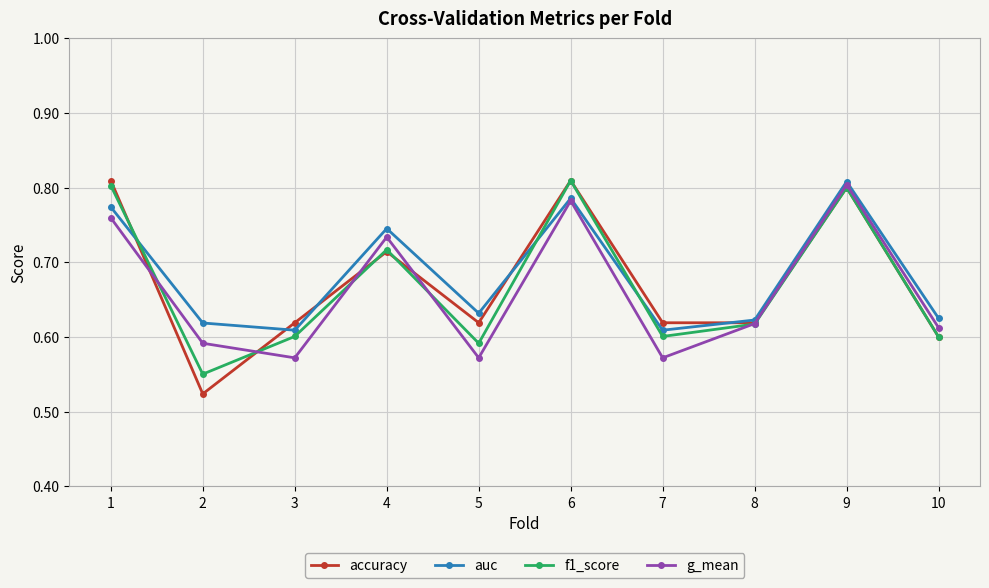

Which series ends up on top after the final intersection of g_mean and f1_score?

g_mean